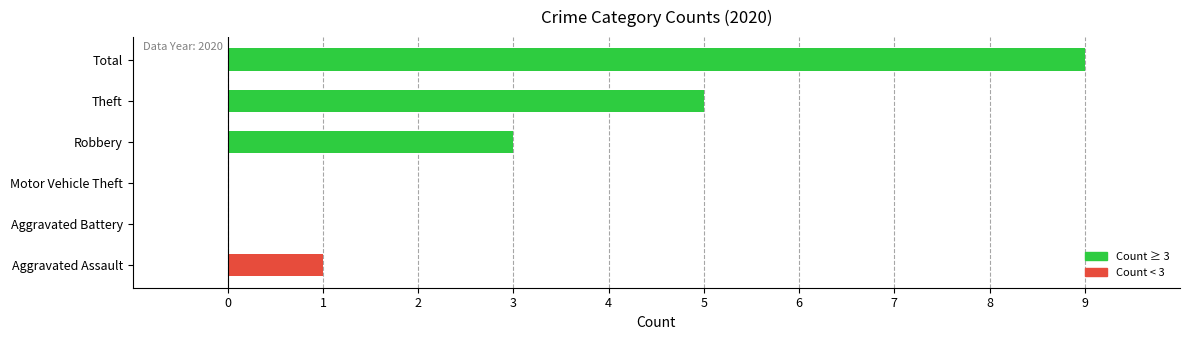

What is the sum of all values?

18